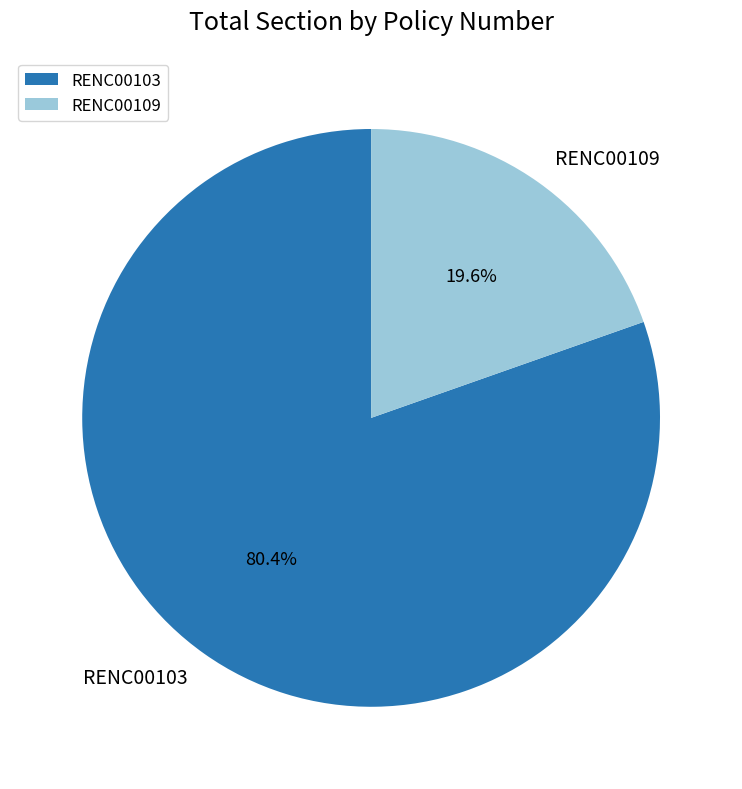

Rank the categories by value from lowest to highest.

RENC00109, RENC00103